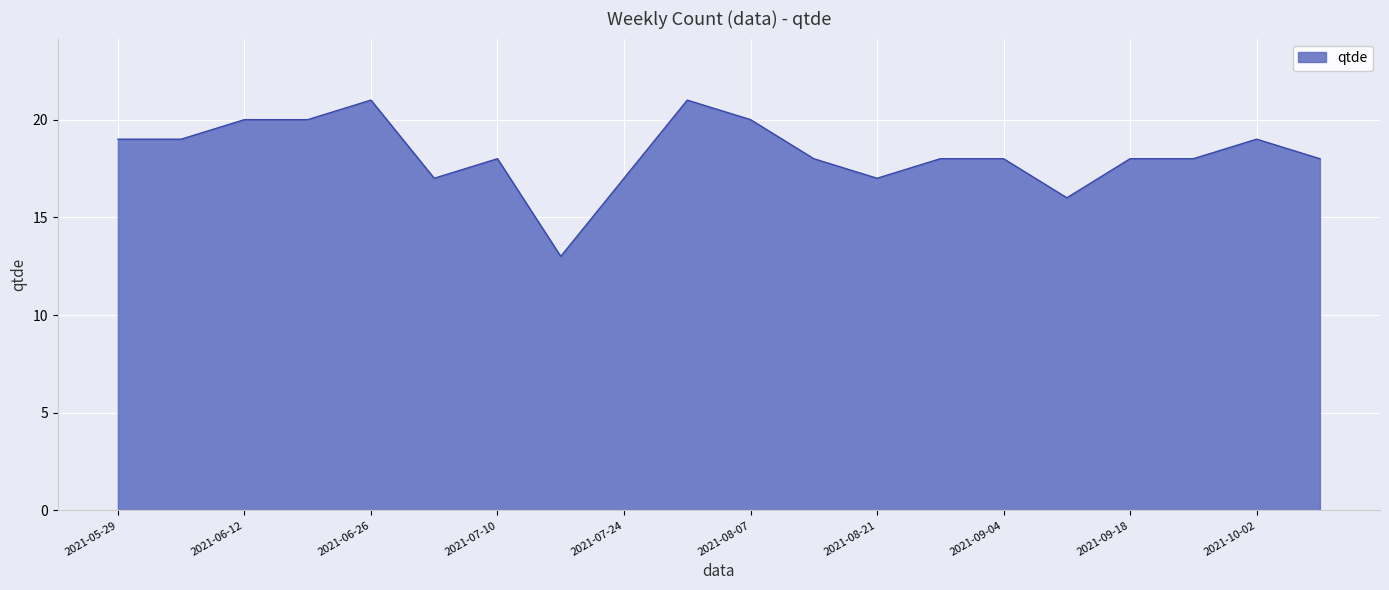

How many values are between 18 and 20?

13